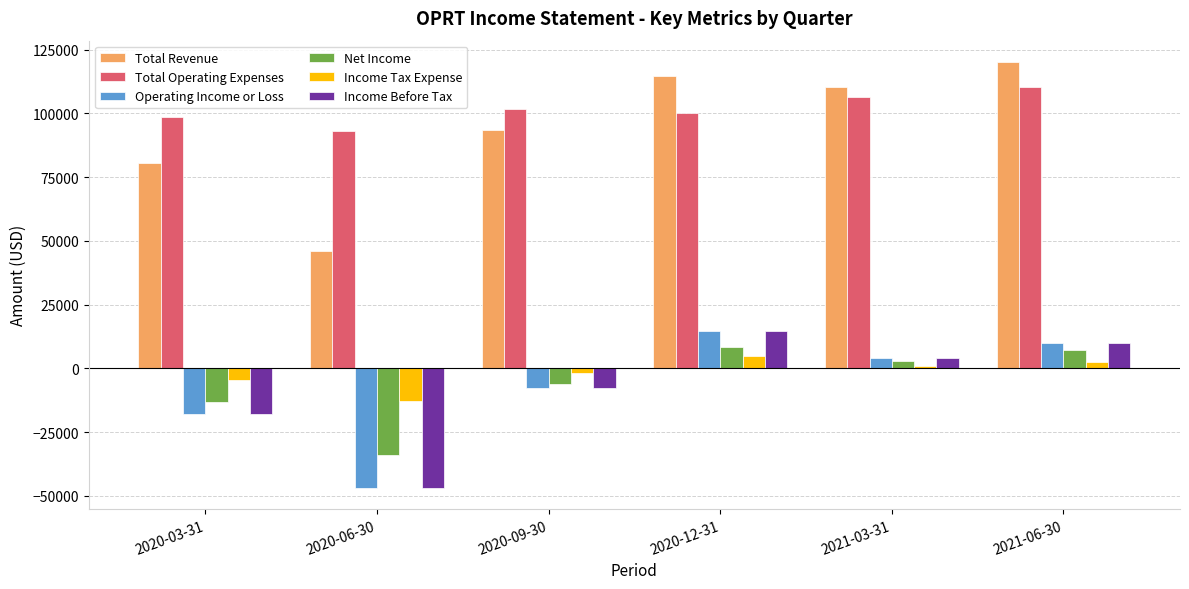

How many values in the Total Revenue series are below 110200?

3